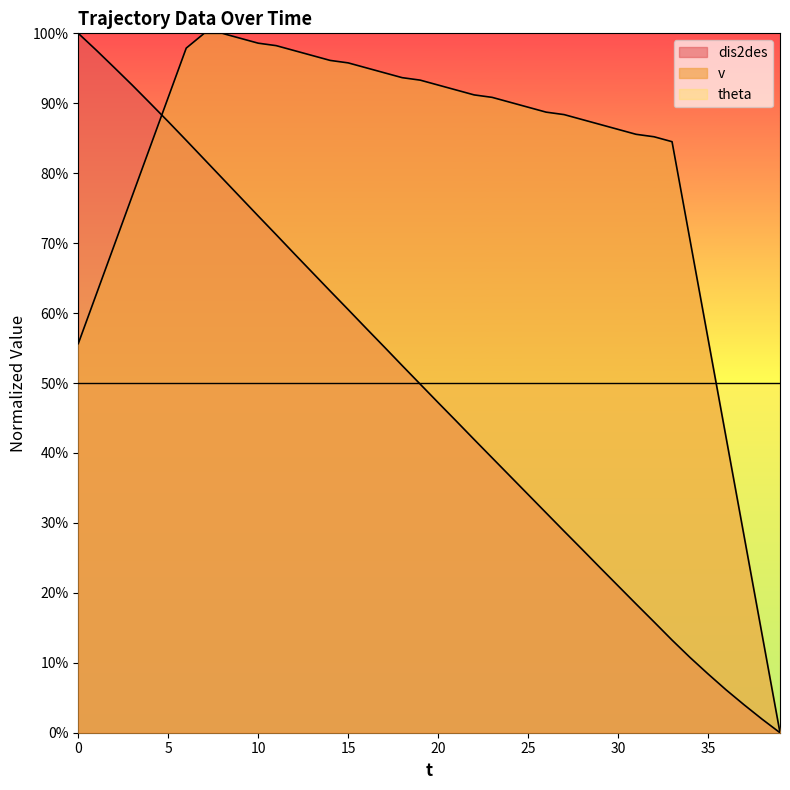

Reading left to right, list all the values displayed in this chart.

dis2des: 1.0	1.0	1.0	0.9	0.9	0.9	0.8	0.8	0.8	0.8	0.7	0.7	0.7	0.7	0.6	0.6	0.6	0.6	0.5	0.5	0.5	0.4	0.4	0.4	0.4	0.3	0.3	0.3	0.3	0.2	0.2	0.2	0.2	0.1	0.1	0.1	0.1	0.0	0.0	0.0
v: 0.6	0.6	0.7	0.8	0.8	0.9	1.0	1.0	1.0	1.0	1.0	1.0	1.0	1.0	1.0	1.0	1.0	0.9	0.9	0.9	0.9	0.9	0.9	0.9	0.9	0.9	0.9	0.9	0.9	0.9	0.9	0.9	0.9	0.8	0.7	0.6	0.4	0.3	0.1	0.0